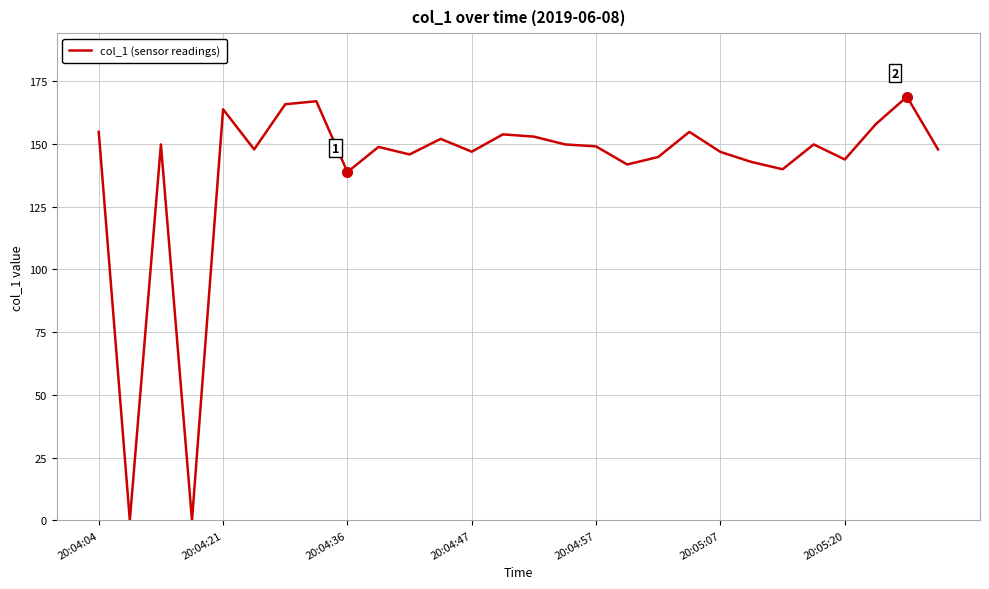

What is the difference between the maximum and minimum values?

168.8